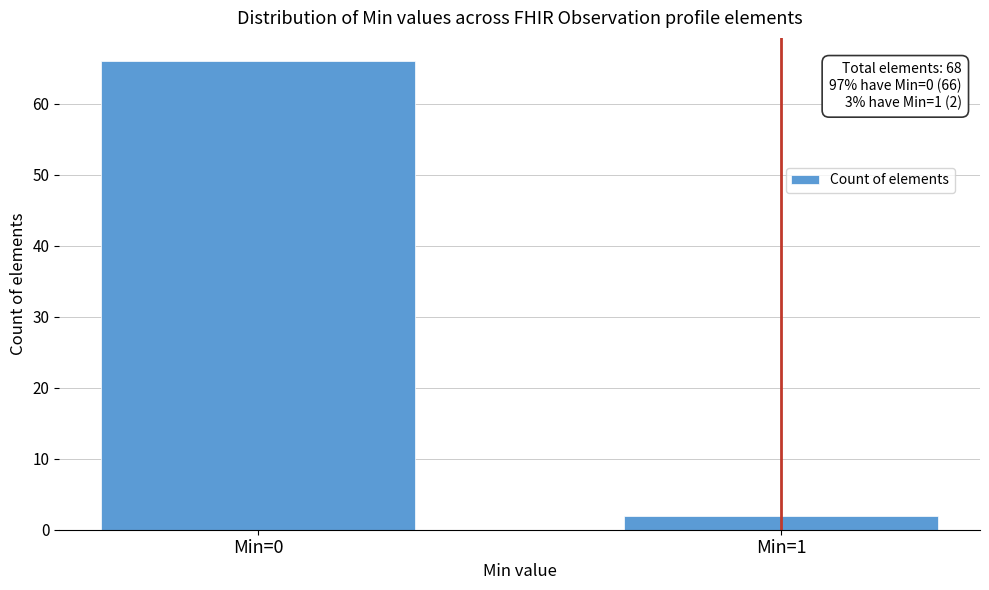

Reading right to left, list all the values displayed in this chart.

2	66